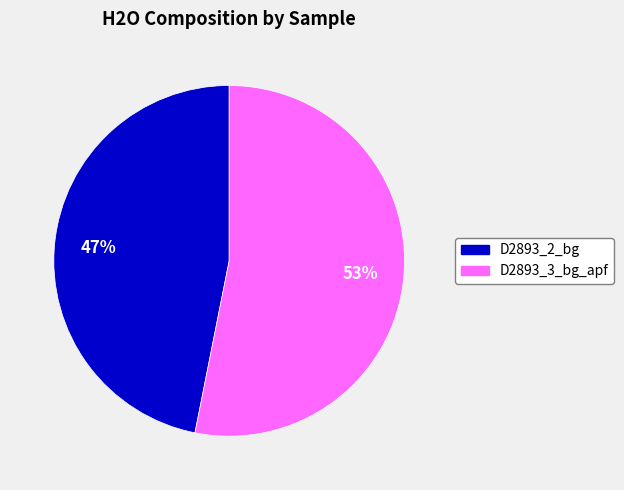

Which slice is the largest?

D2893_3_bg_apf